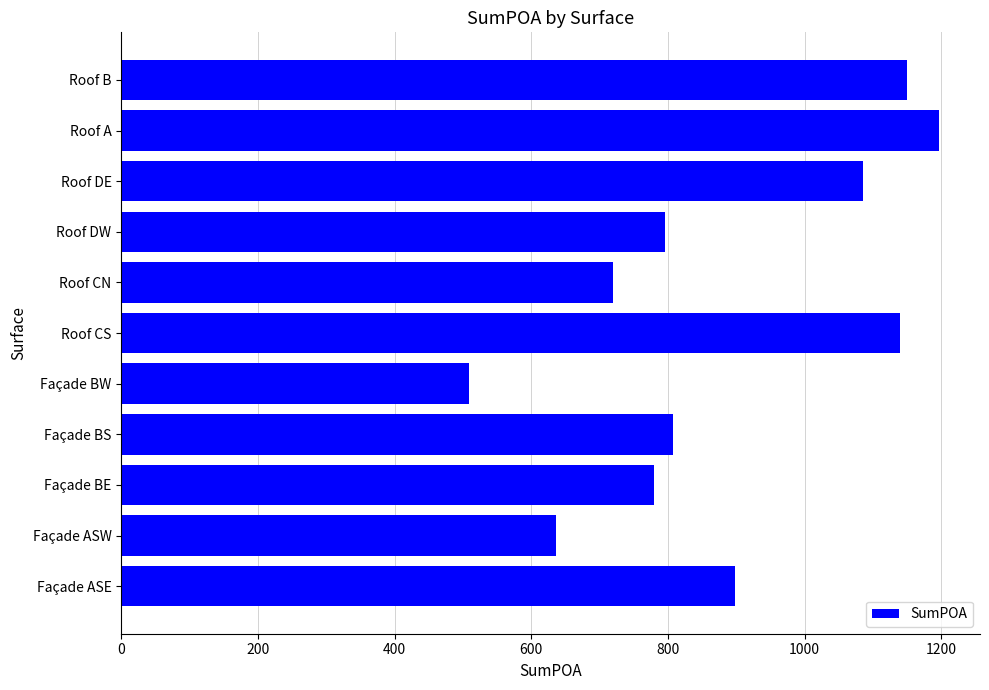

List the labels in order of value, largest first.

Roof A, Roof B, Roof CS, Roof DE, Façade ASE, Façade BS, Roof DW, Façade BE, Roof CN, Façade ASW, Façade BW